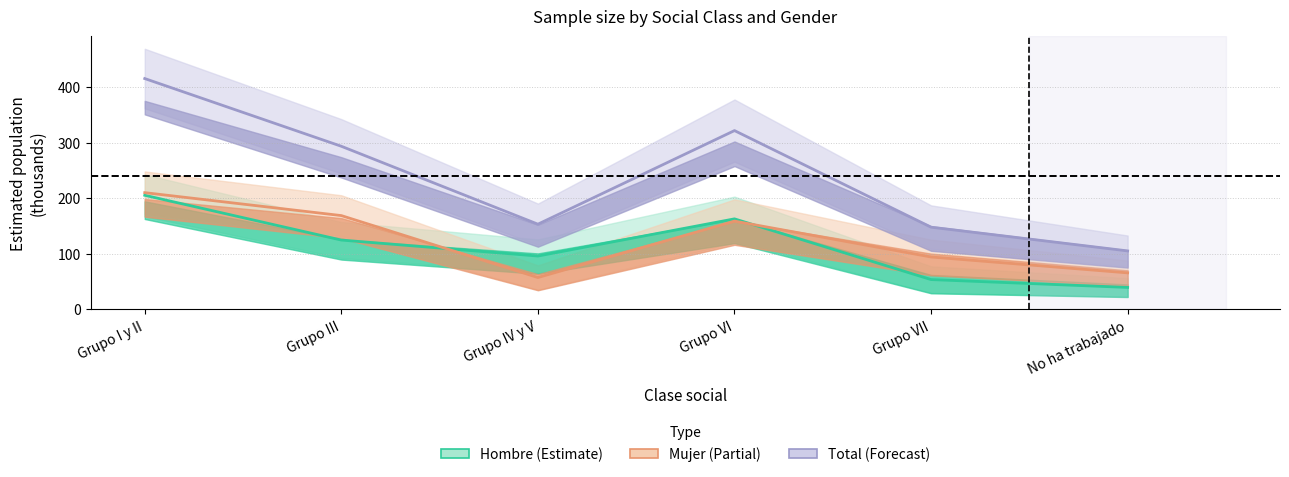

Which series has the largest total across all categories?

Total_N